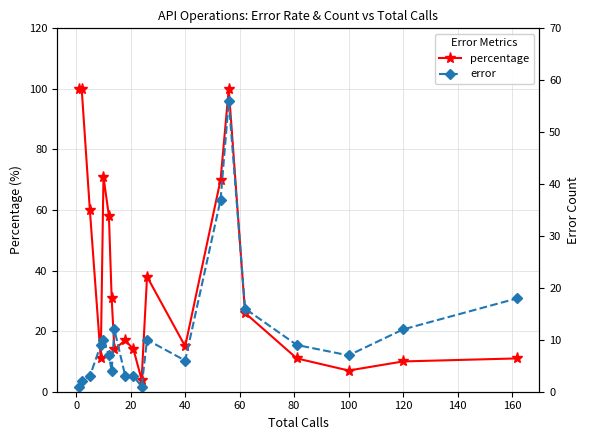

In percentage, how many points are lower than both neighbors (excluding endpoints)?

5